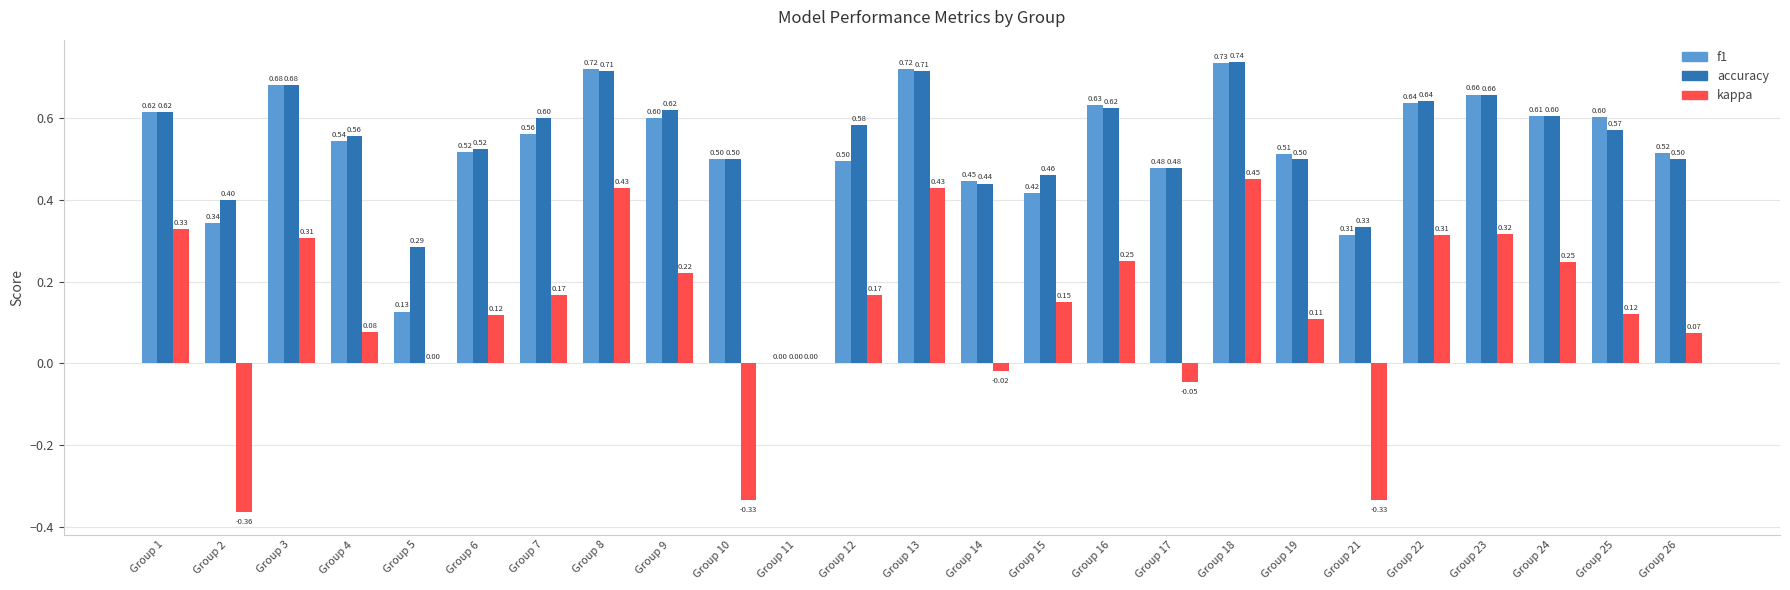

Is the value of f1 at Group 19 greater than the value of accuracy at Group 6?

No